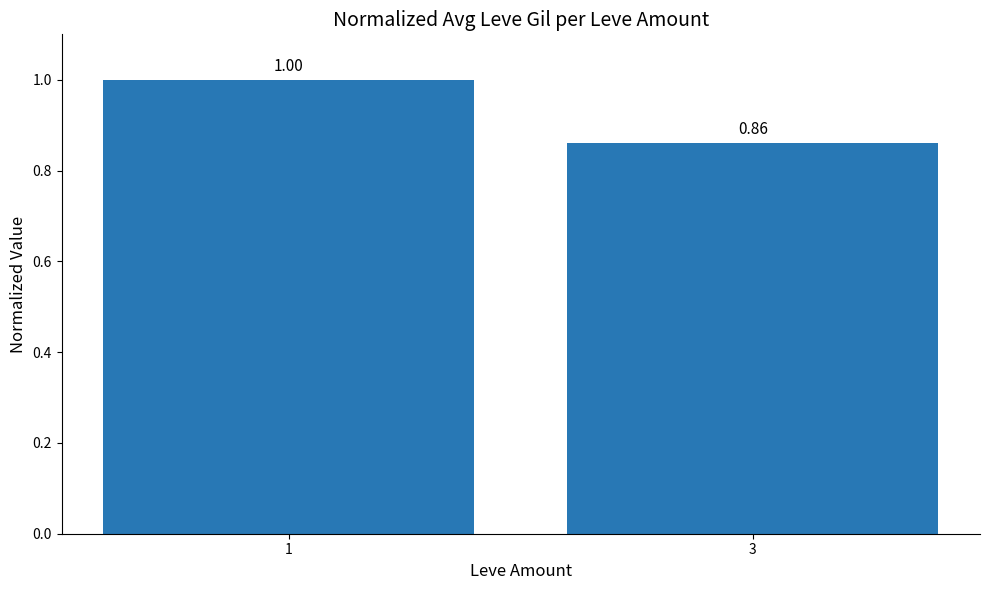

List the labels in order of value, largest first.

1, 3